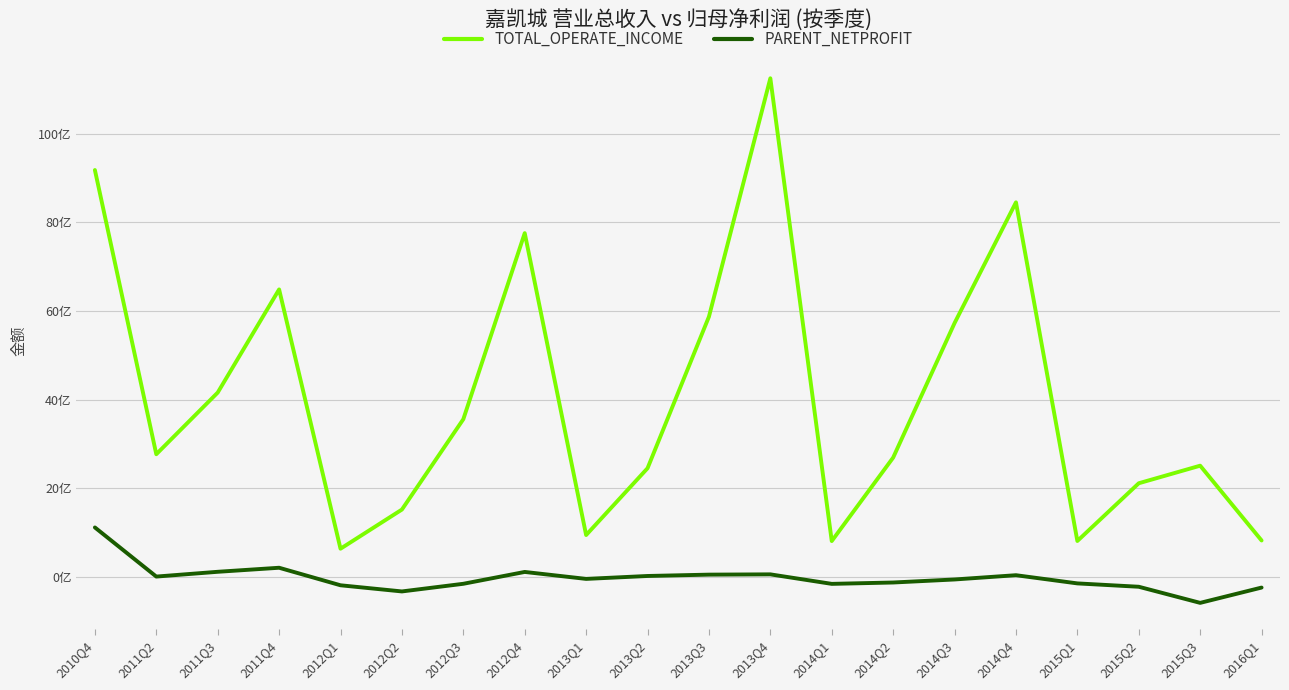

True or false: PARENT_NETPROFIT and TOTAL_OPERATE_INCOME cross at least once.

False